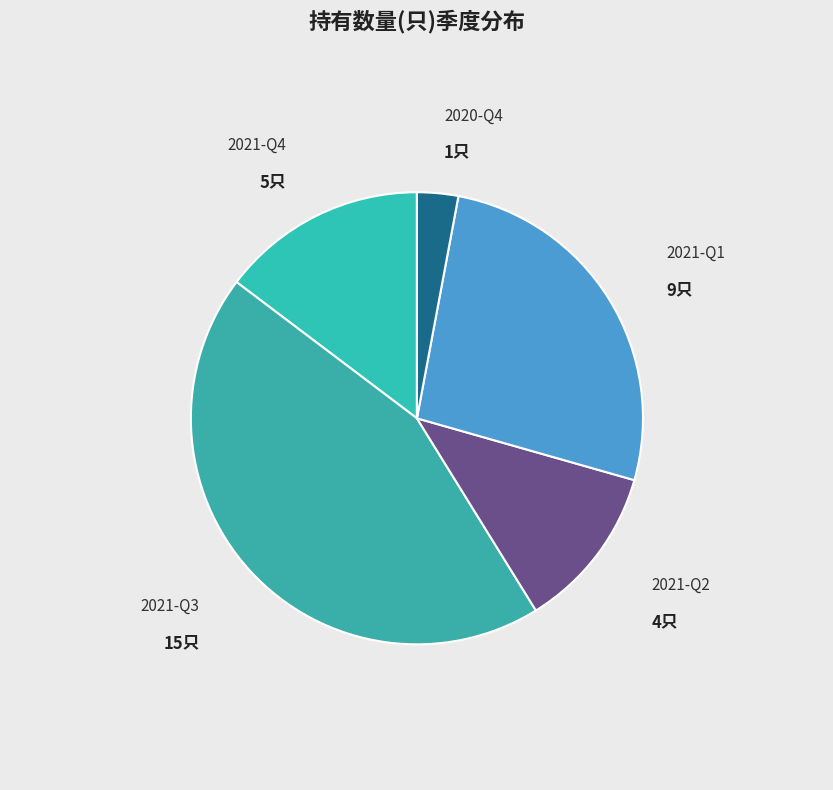

Is there a majority slice in this chart?

No